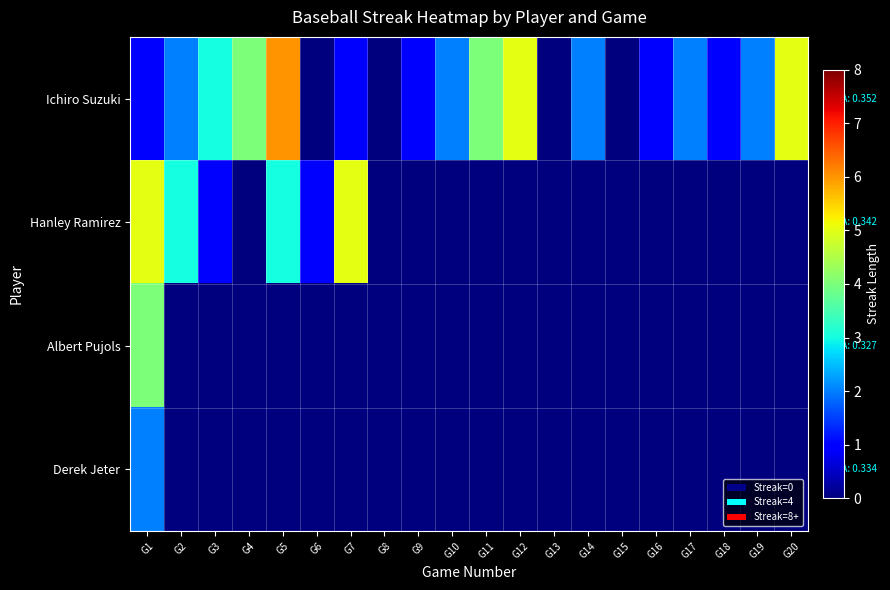

At which category is the sum across all series the highest?

G1